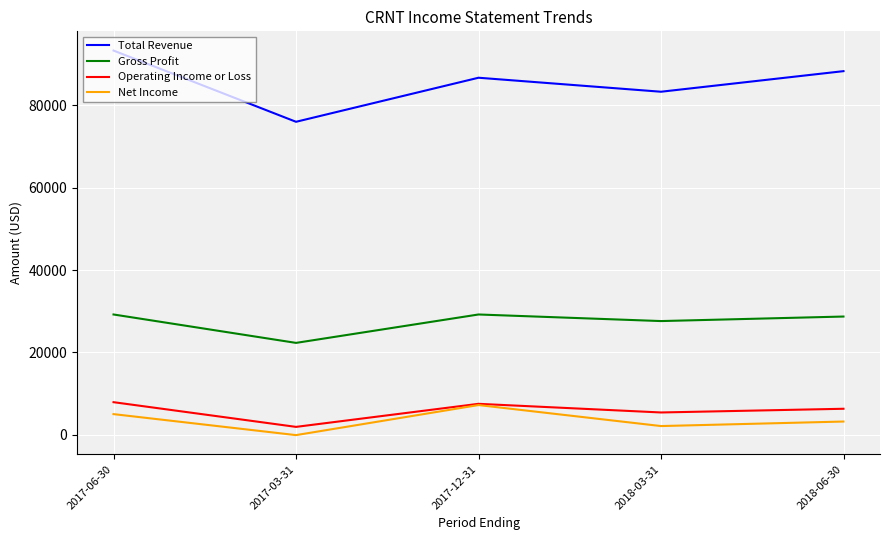

What is the approximate value of Net Income at 2018-03-31?

2100